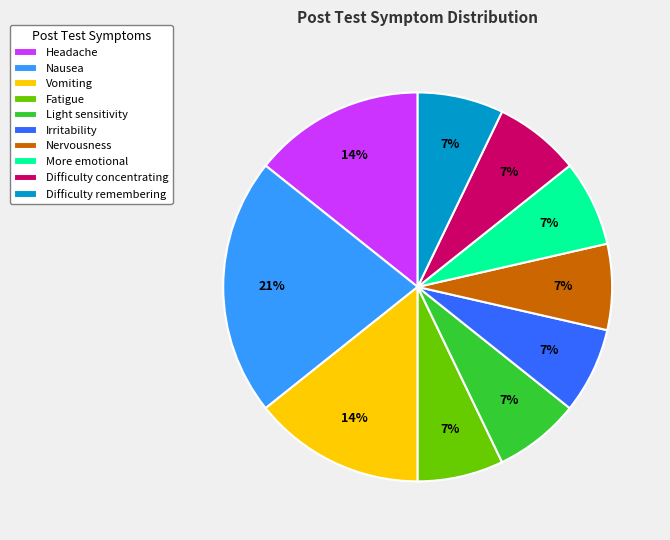

True or false: Fatigue accounts for 7% of the total.

True